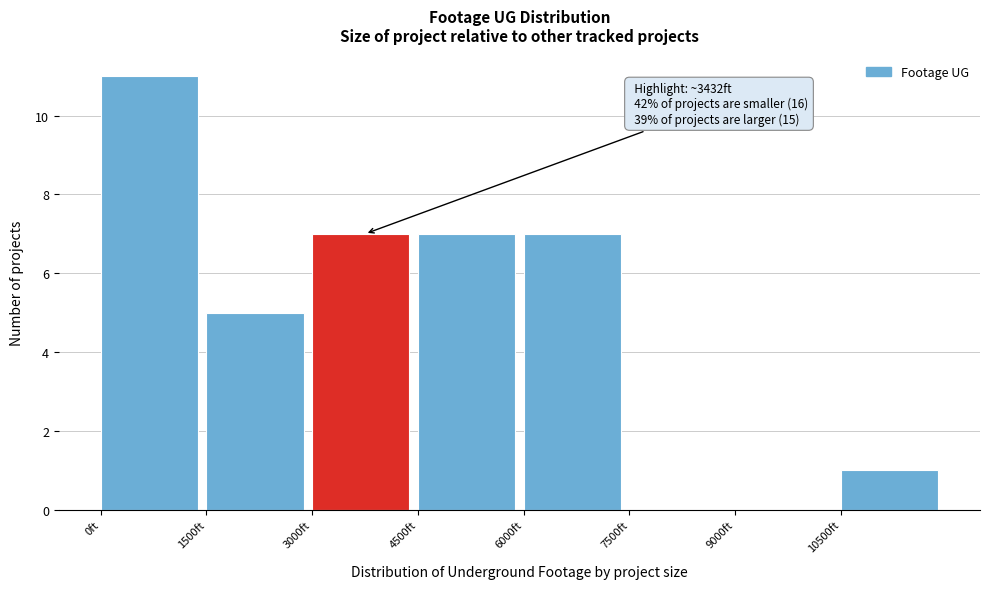

Over which range of the x-axis is the bar tallest?

0 to 1500